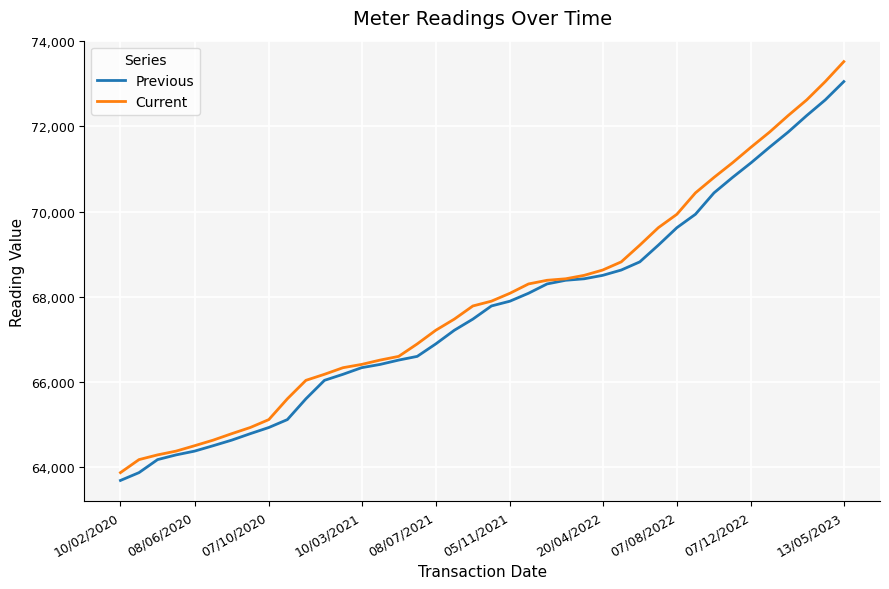

What is the minimum value shown in the chart?

63677